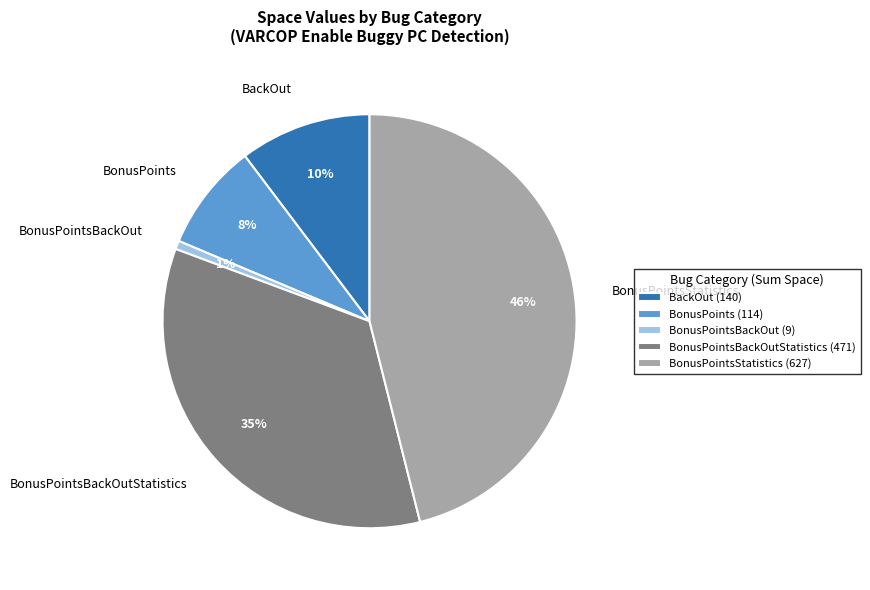

Approximately how many times larger is the value at BonusPoints compared to BackOut?

0.8